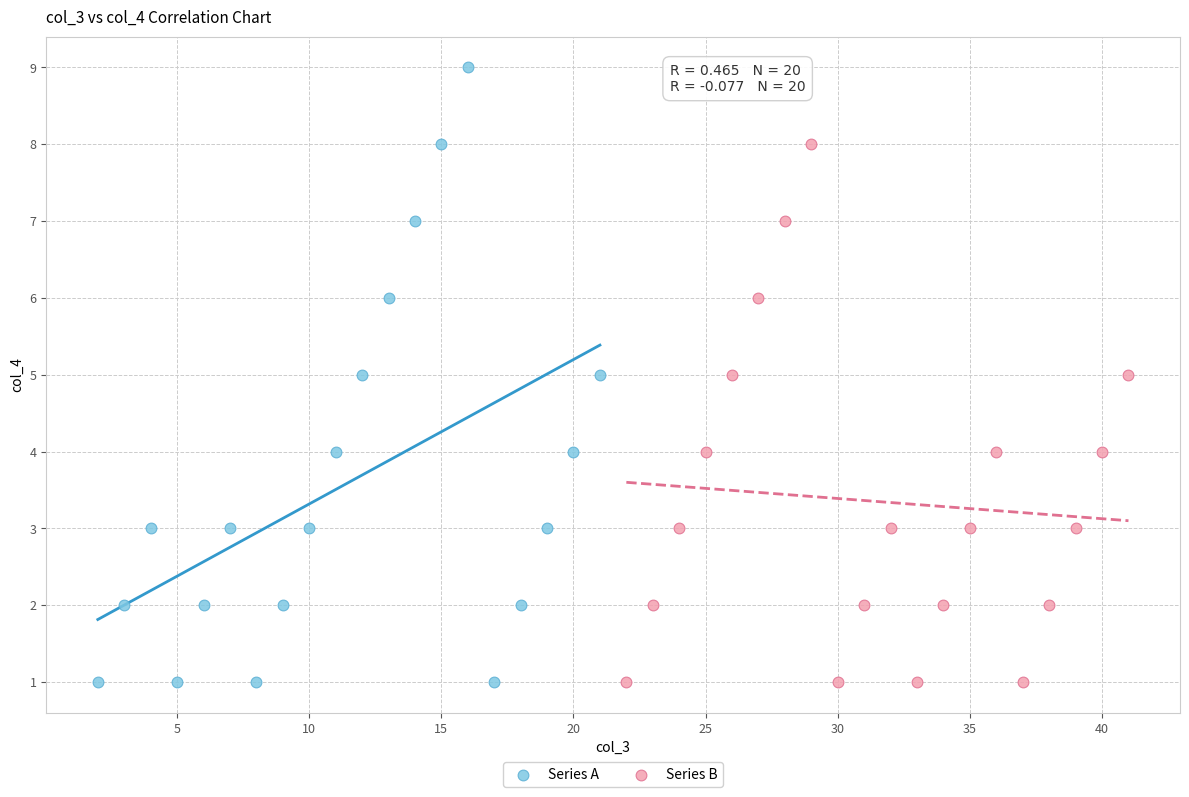

Which series has the largest Y range (max minus min)?

Series A